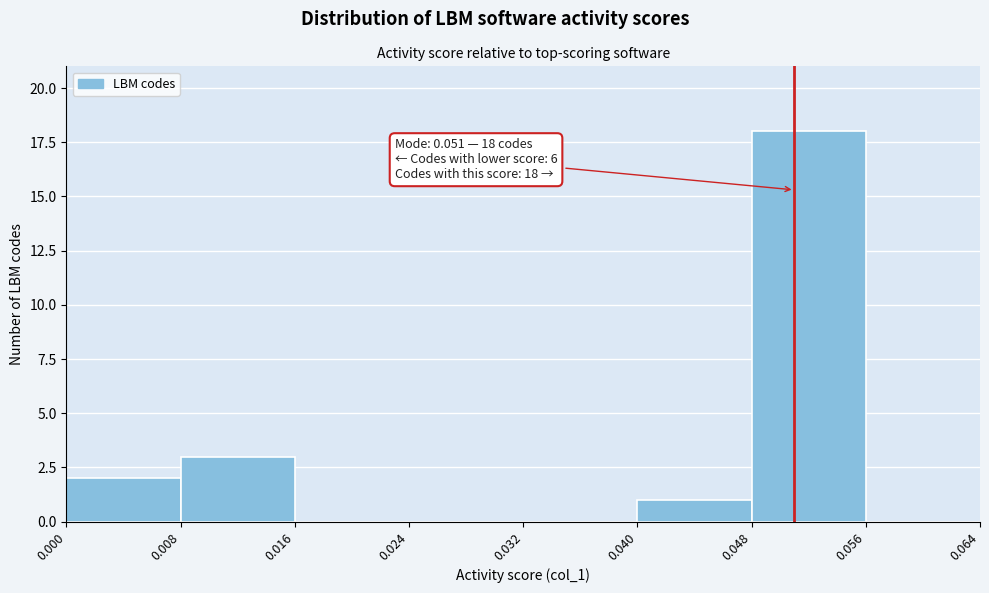

Over which range of the x-axis is the bar tallest?

0.048 to 0.056